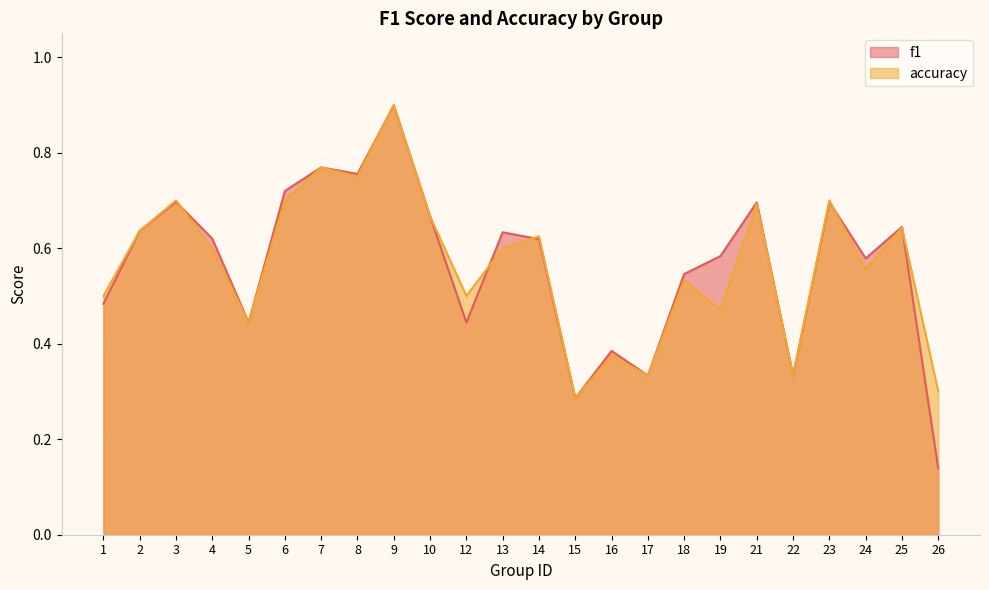

After their last crossing, which series has the higher values: accuracy or f1?

accuracy